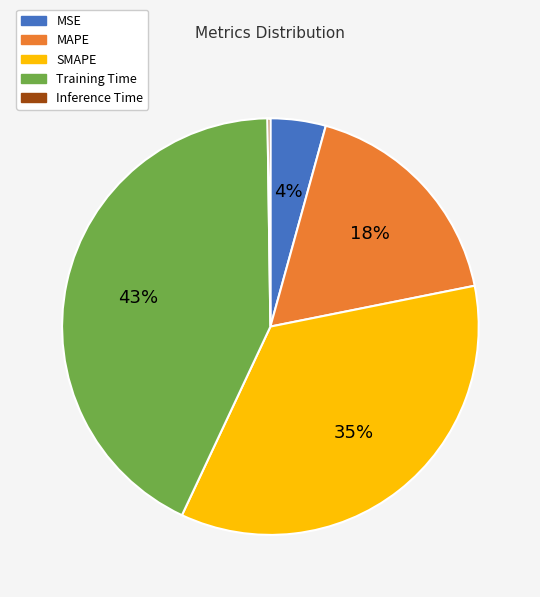

Is there any slice that represents more than half of the pie?

No